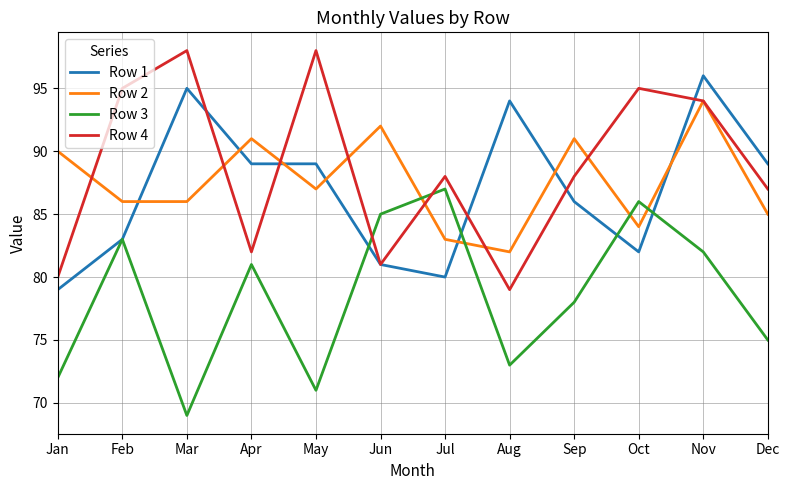

What is the greatest value displayed?

98